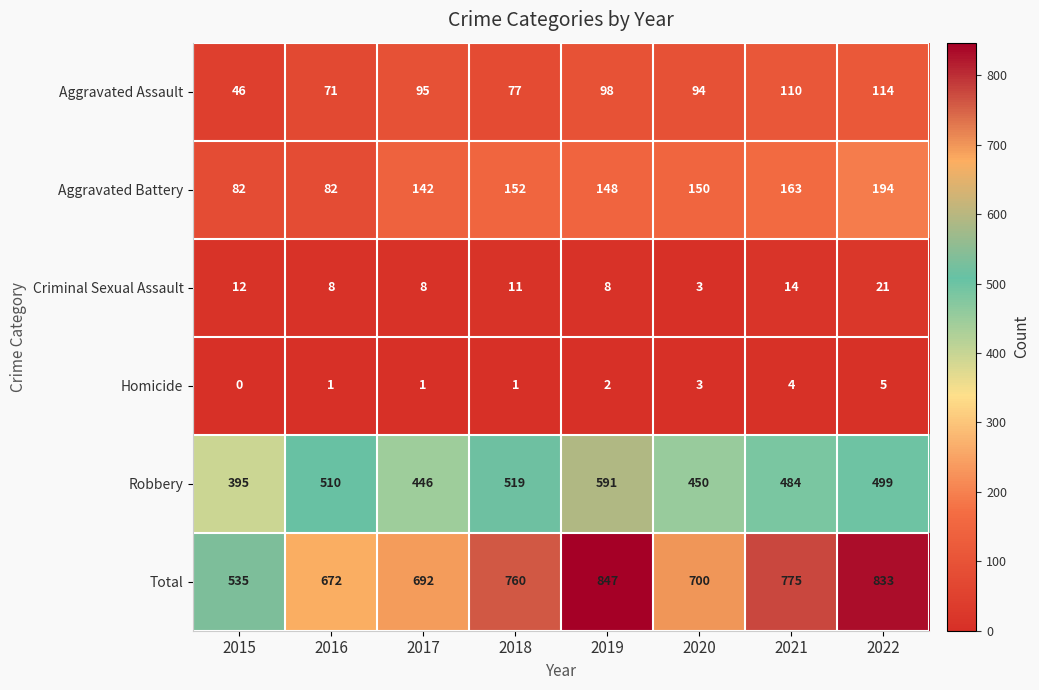

The Homicide series shows -2 at 2015. True or false?

False